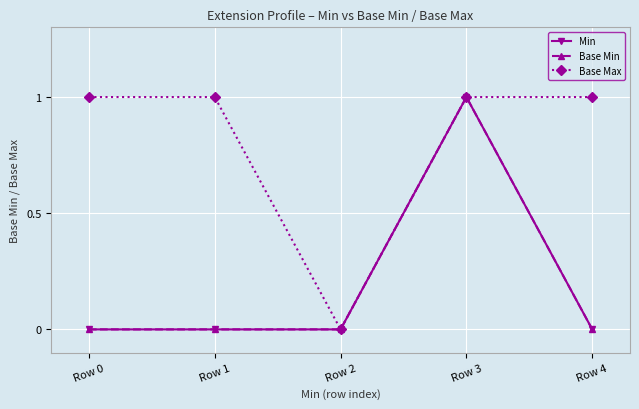

True or false: Base Min has a value of 0 at Row 0.

True